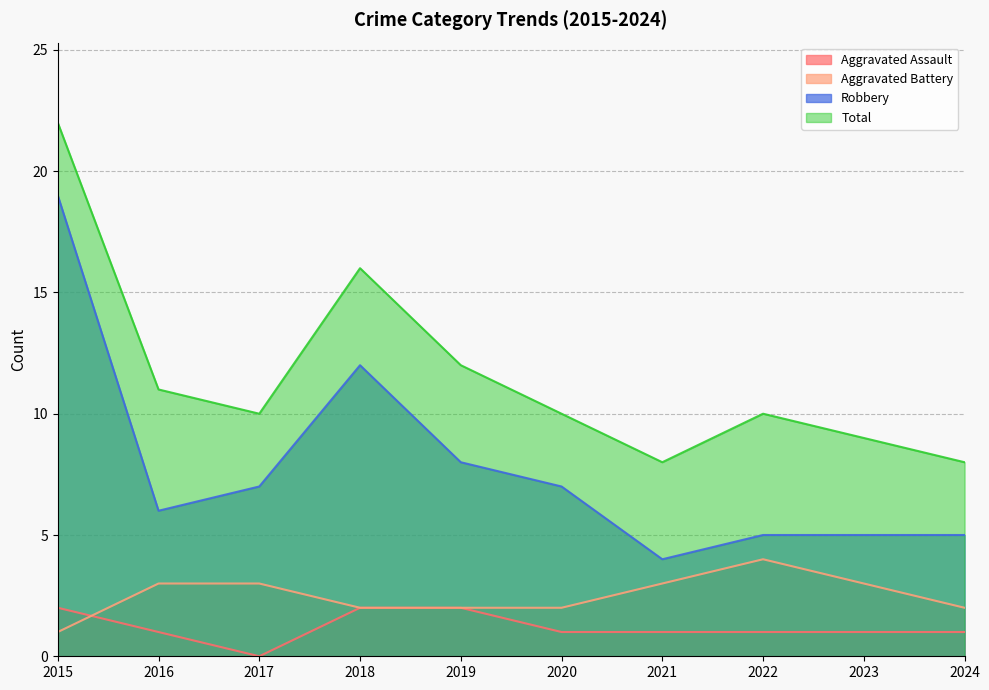

At how many categories does at least one series exceed 16?

1